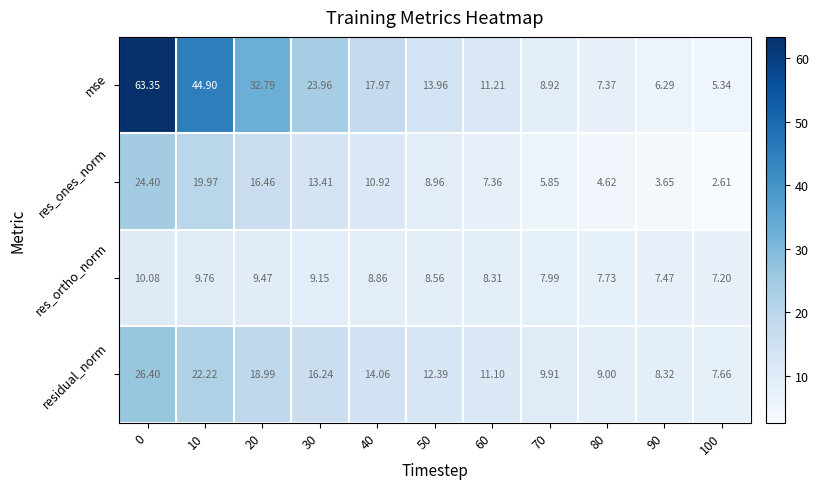

Which series has the largest total across all categories?

mse